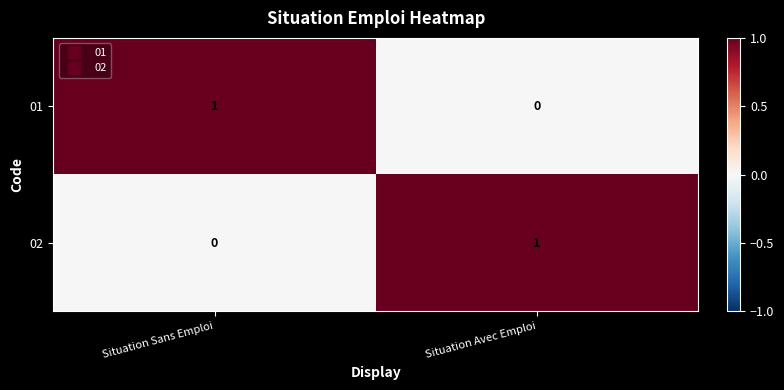

Rank the categories by 02 value from highest to lowest.

Situation Avec Emploi, Situation Sans Emploi